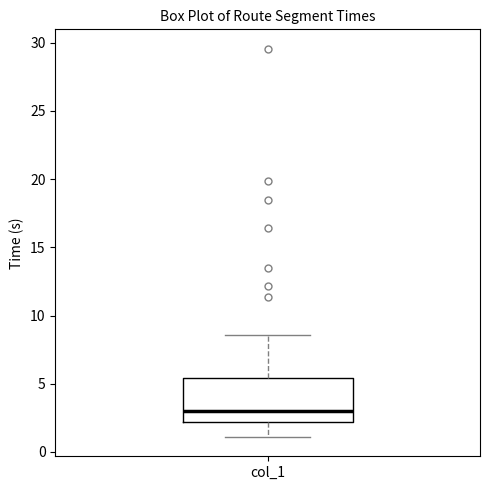

Read this box plot against the y-axis: the position of the median line, the range covered by the box, and the ends of both whiskers. The values are not printed on the chart, so give them approximately, as read against the axis.

median 3.0, box 2.0 to 5.5, whiskers 1.0 to 8.5